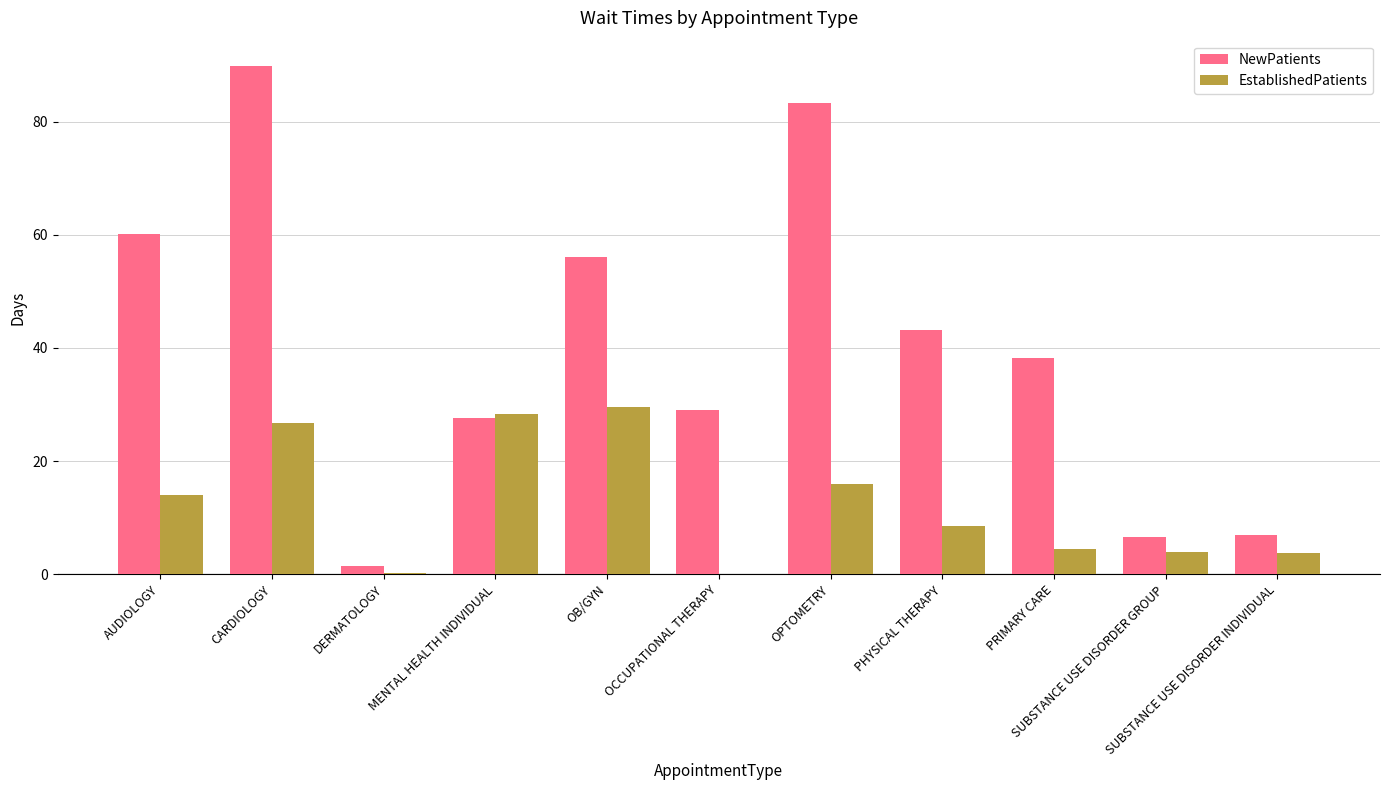

Which series has the largest total across all categories?

NewPatients